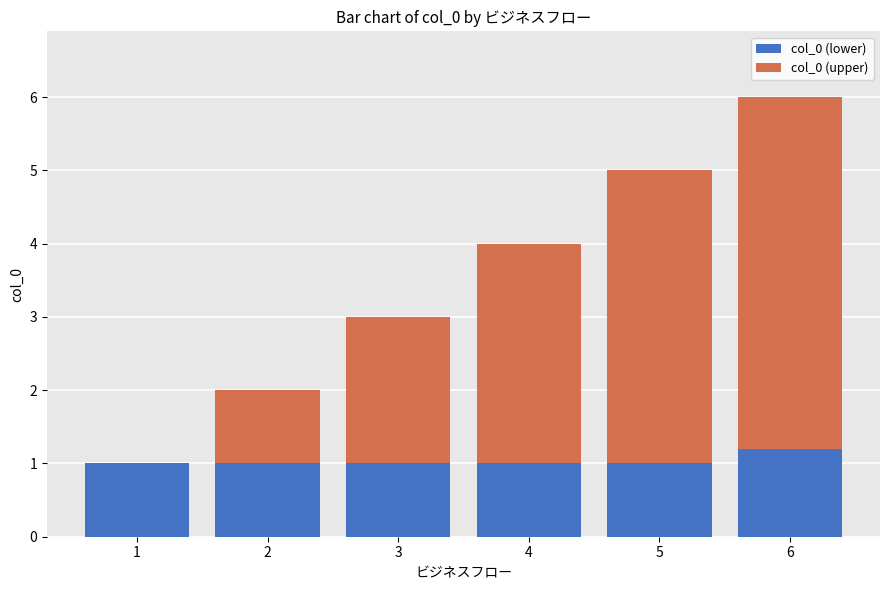

What is the highest value of the col_0 (lower) series?

1.2